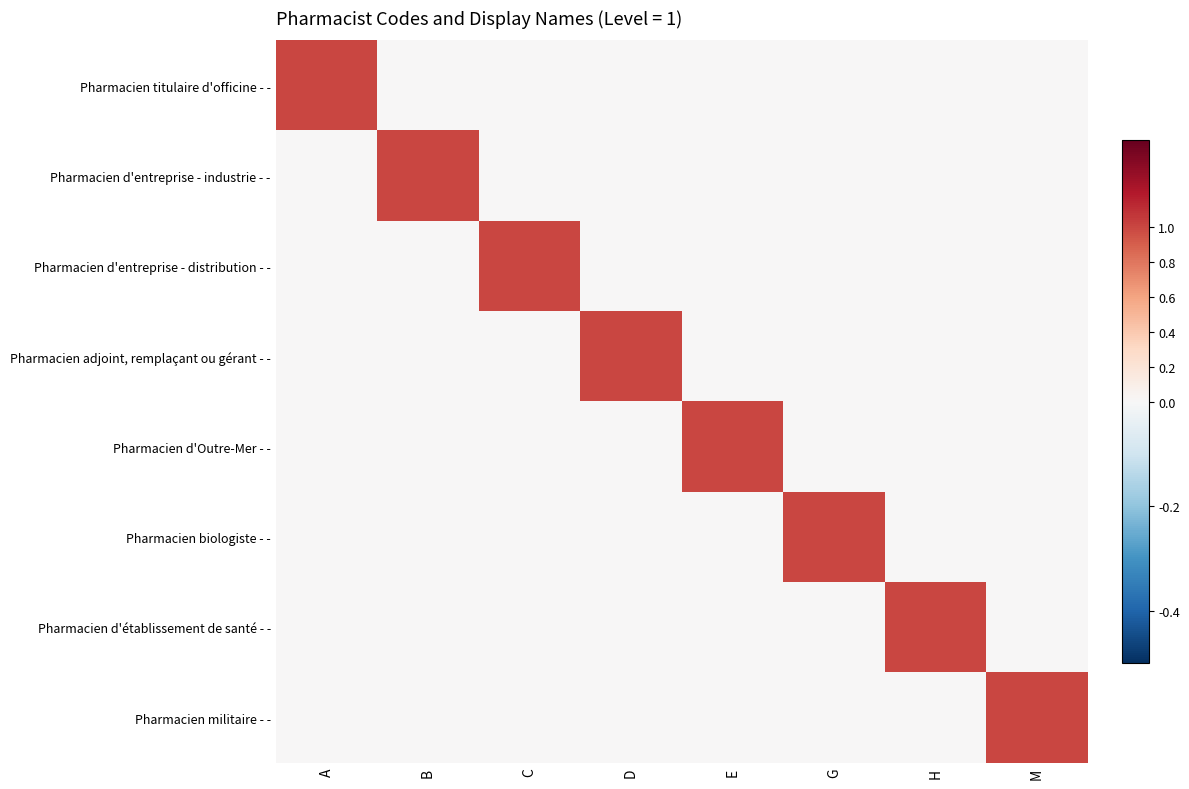

Which series has the largest range (max minus min)?

Pharmacien titulaire d'officine - -